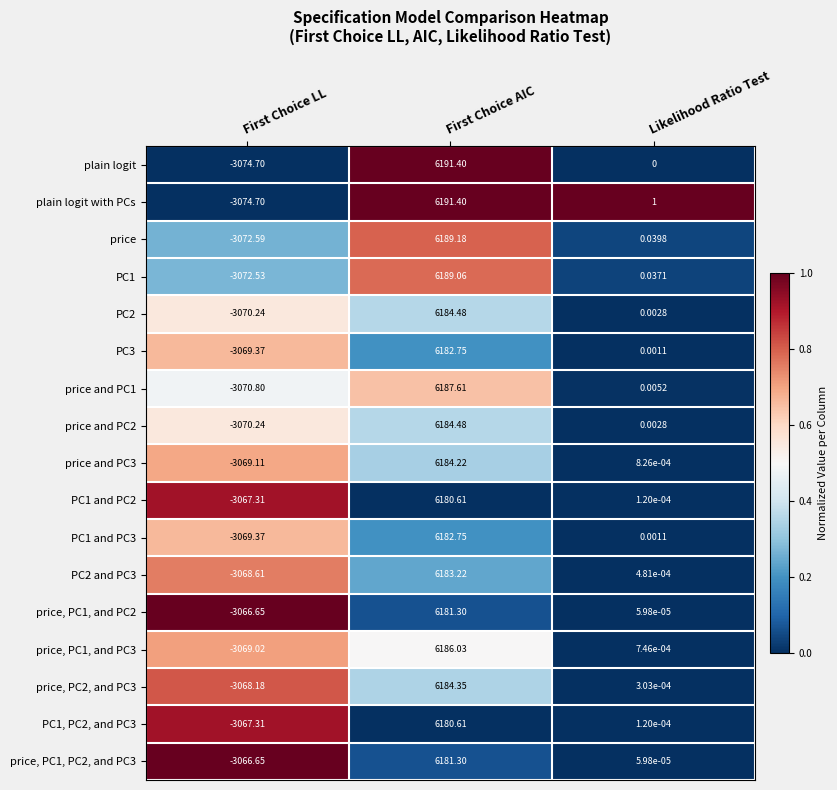

Where is price and PC2 nearest to the value 1557?

Likelihood Ratio Test